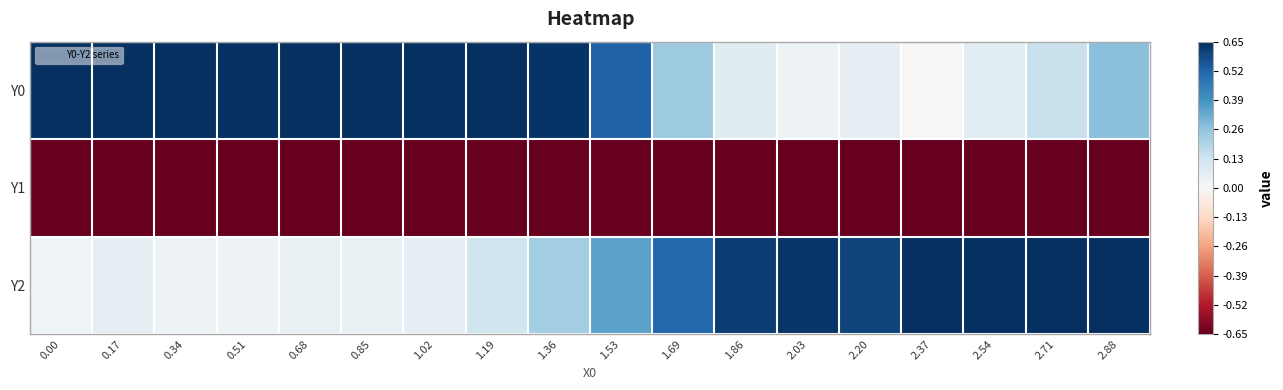

At how many categories does at least one series exceed 0?

18